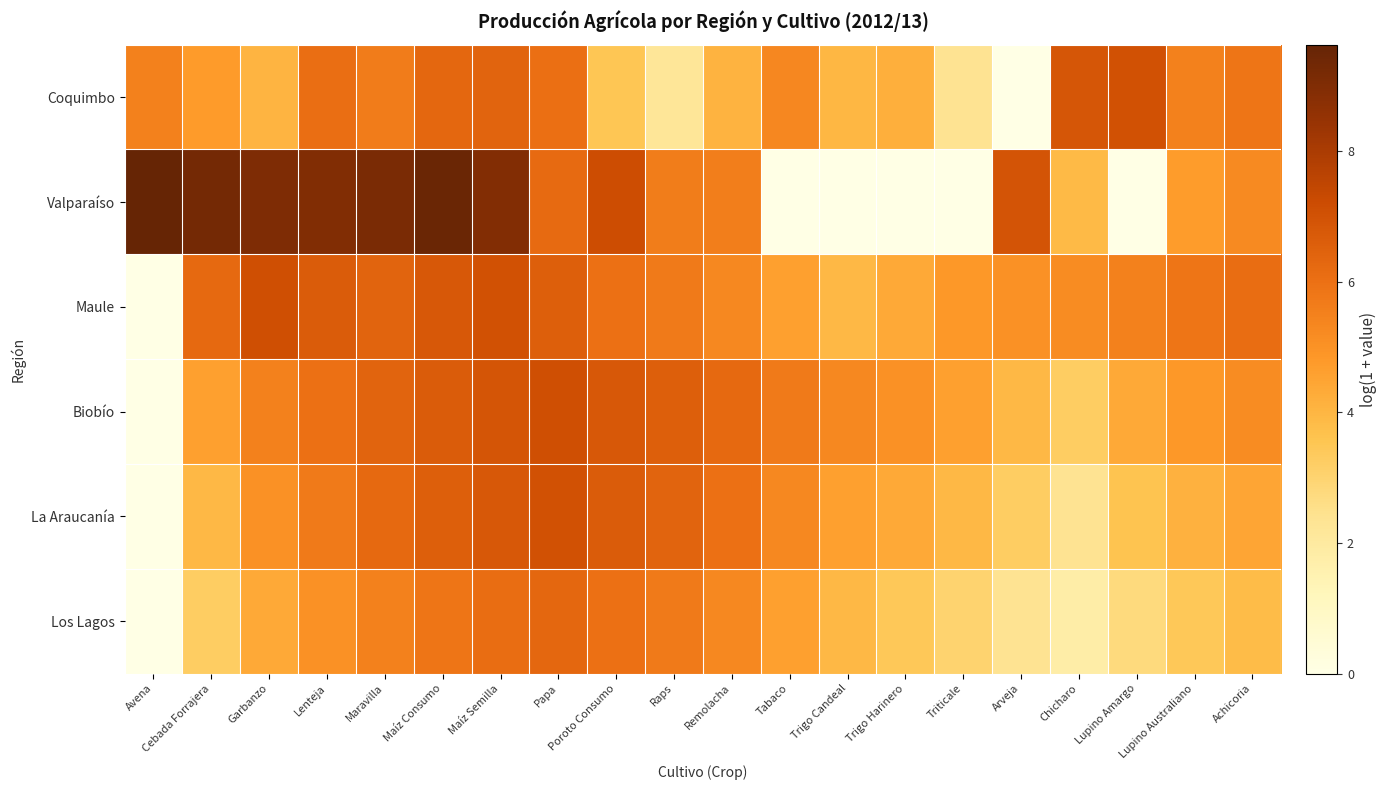

Rank the series by their maximum value, from highest to lowest.

Valparaíso, Maule, Biobío, Coquimbo, La Araucanía, Los Lagos